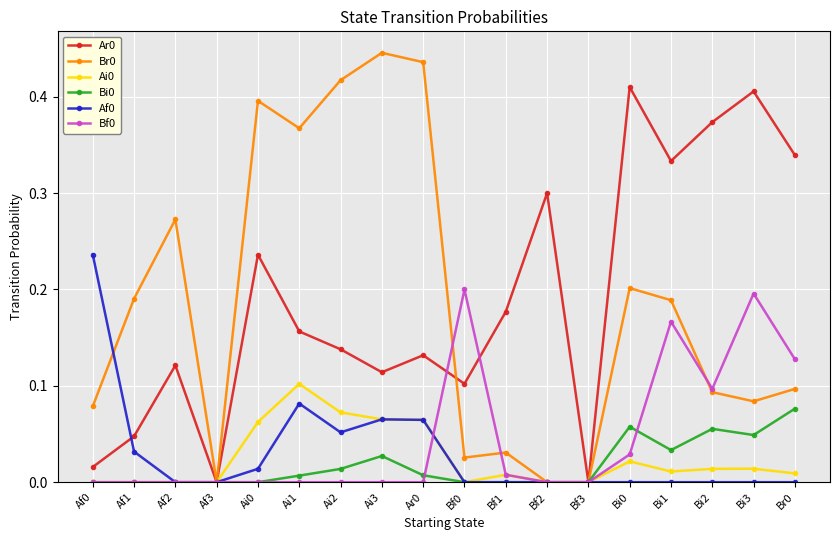

The Ar0 series shows 0.1 at Ai2. True or false?

True